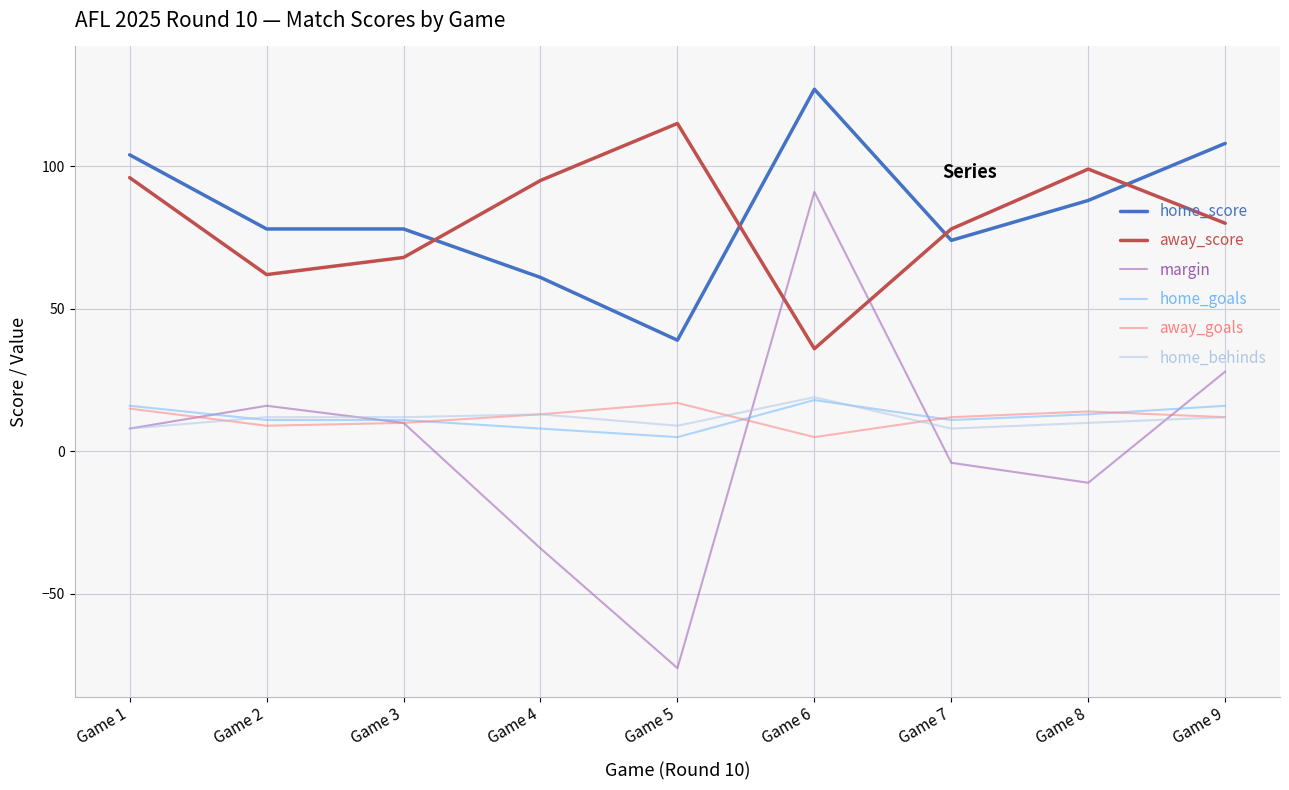

True or false: away_score and home_goals intersect in this chart.

False